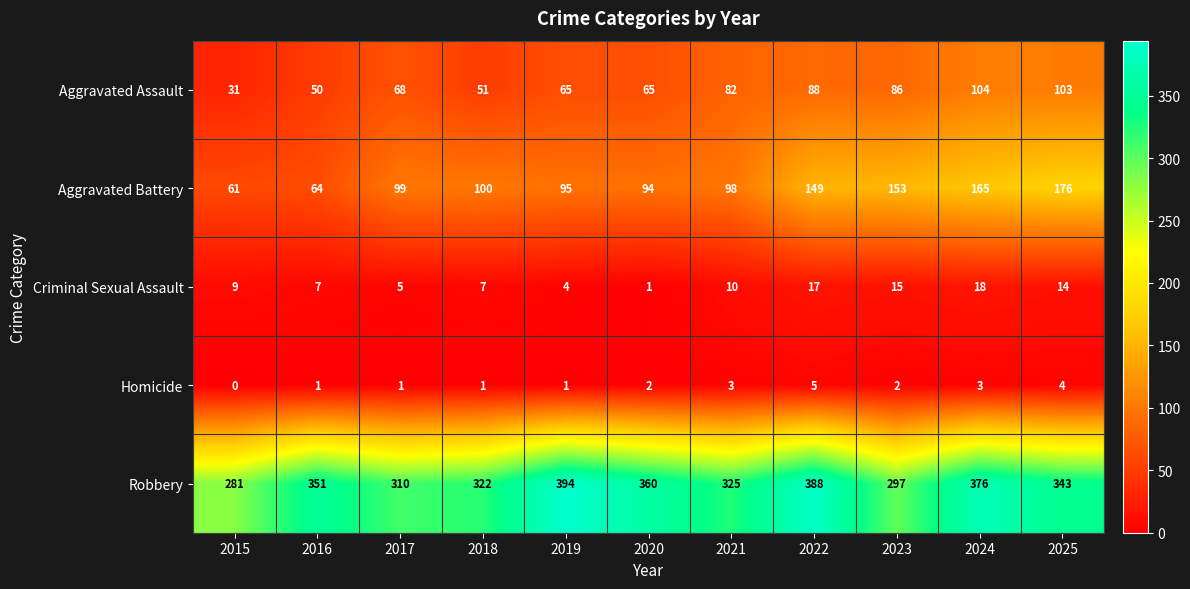

At which category does the chart reach its minimum across all series?

2015